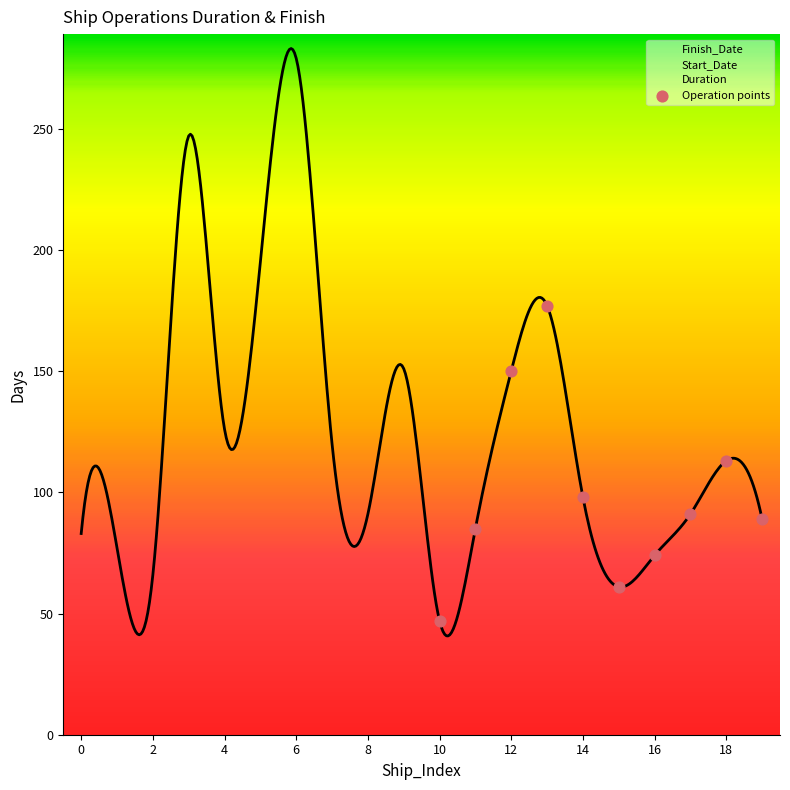

What is the average X value?

14